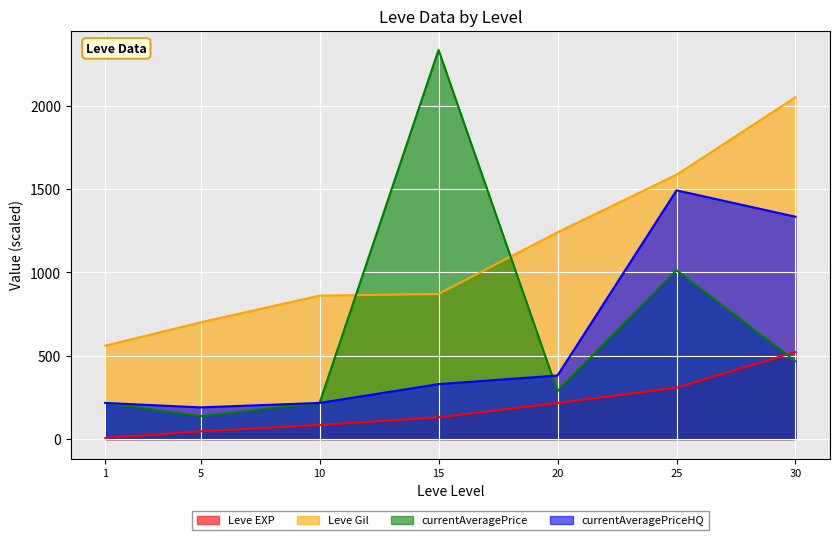

True or false: Leve Gil has a value of 798.3 at 20.

False